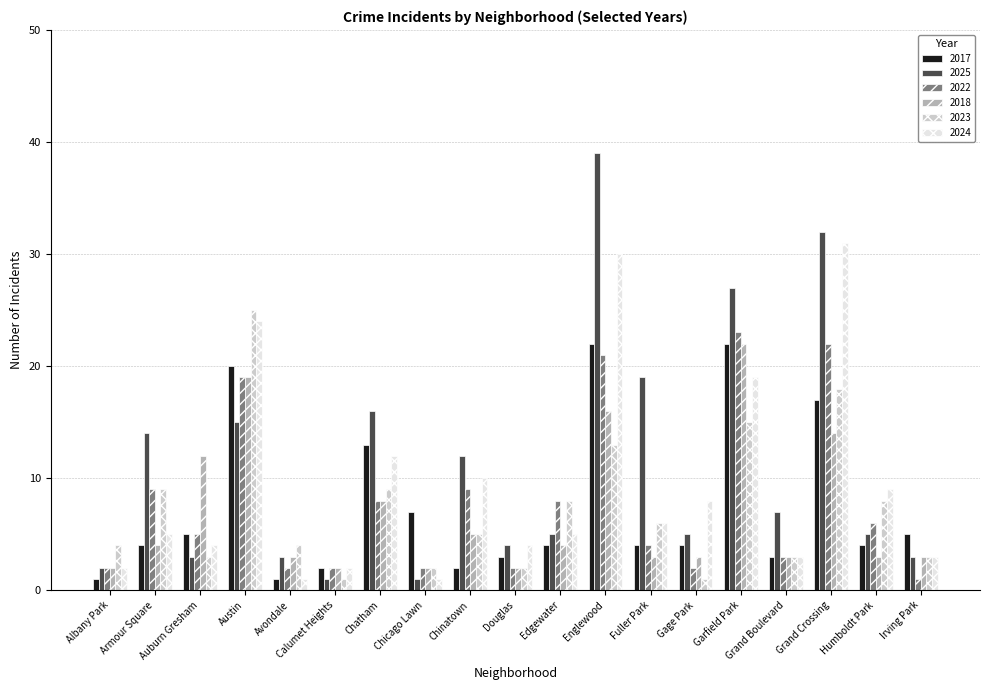

Which series has the largest range (max minus min)?

2025